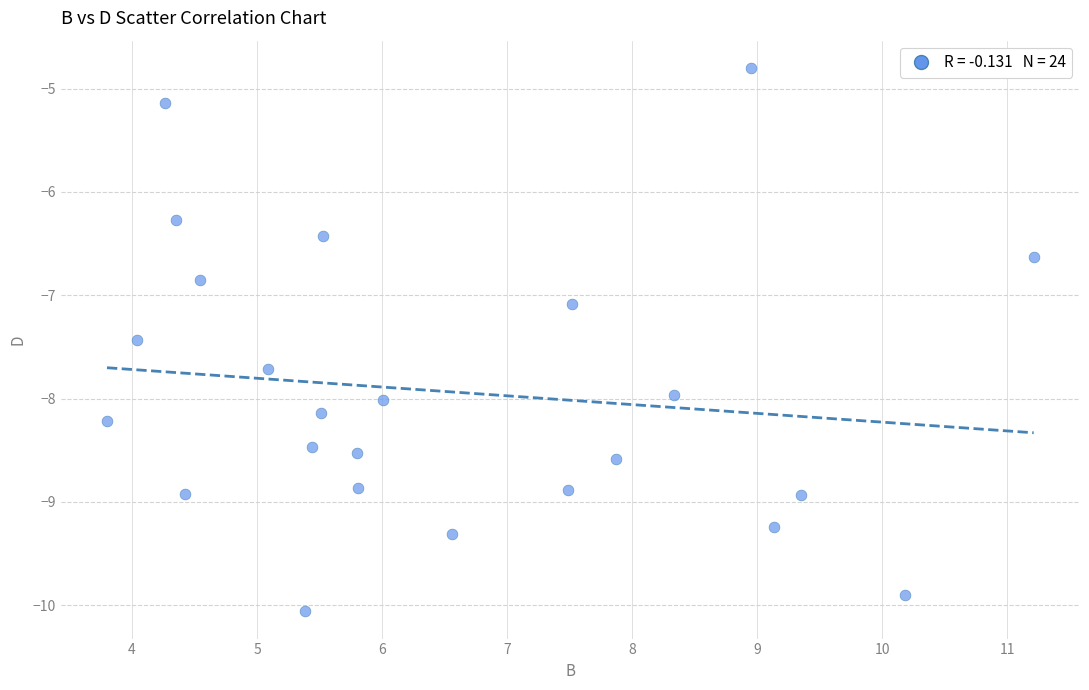

What Y value in the scatter plot is closest to -7?

-7.1